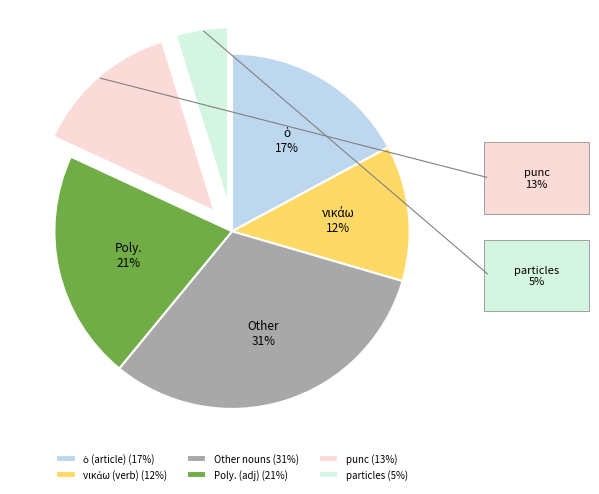

How many segments does this pie chart have?

6